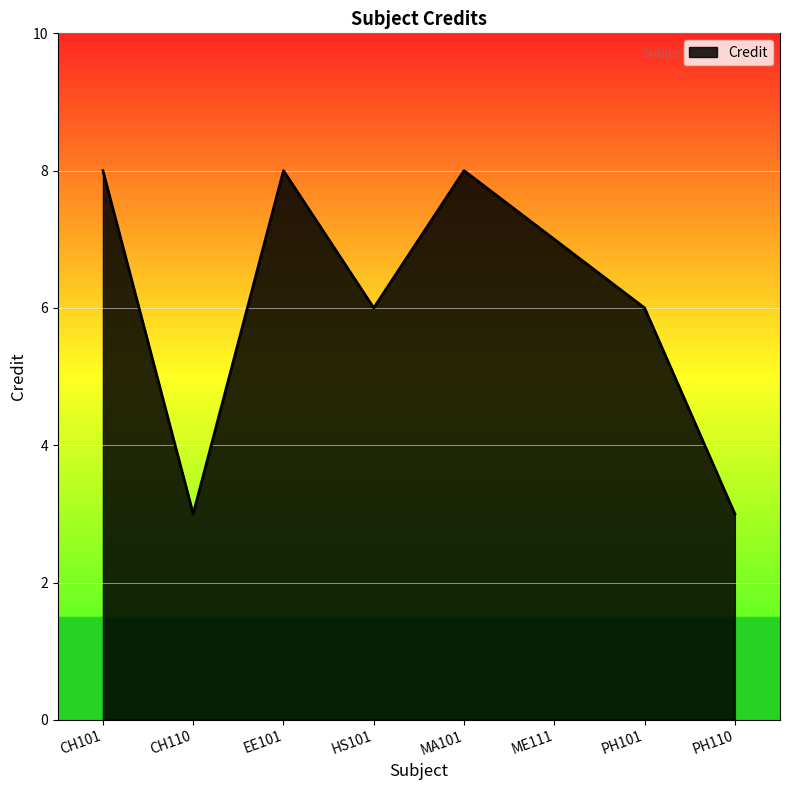

True or false: there are more than 0 points higher than both neighbors.

True